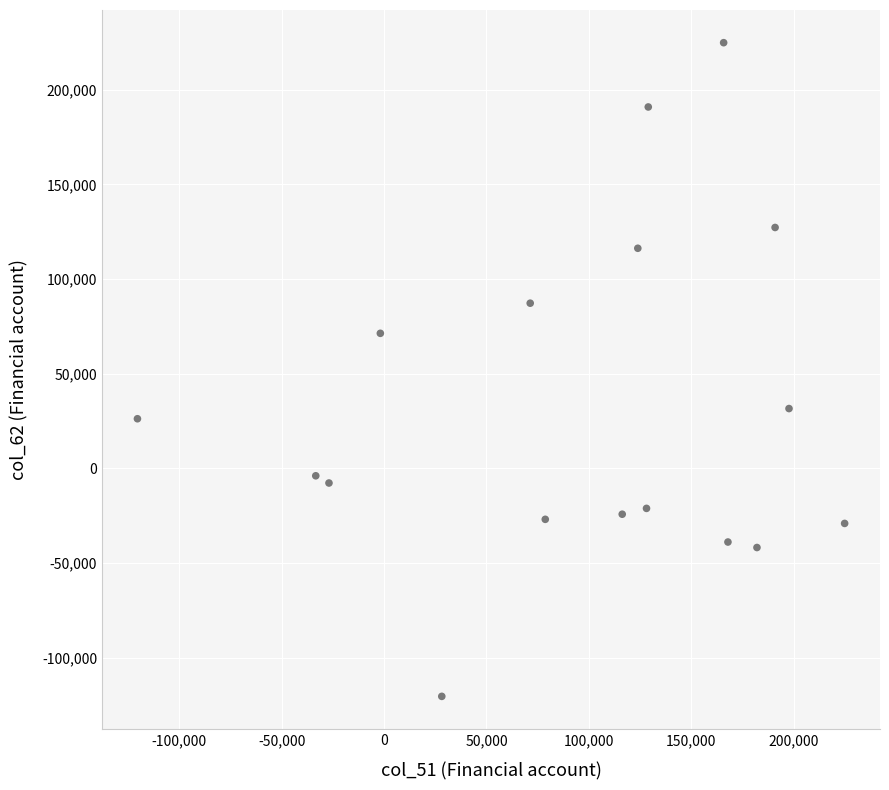

What is the range of Y values (max minus min)?

345322